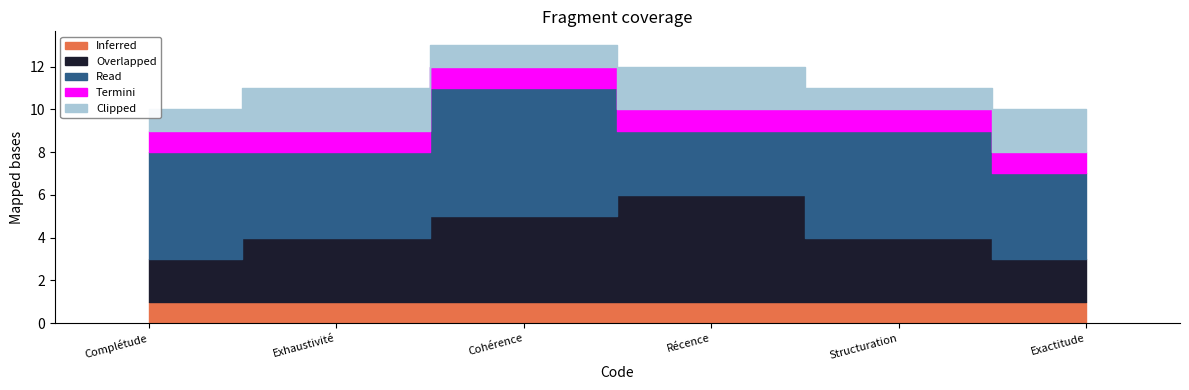

True or false: Termini and Inferred intersect in this chart.

False